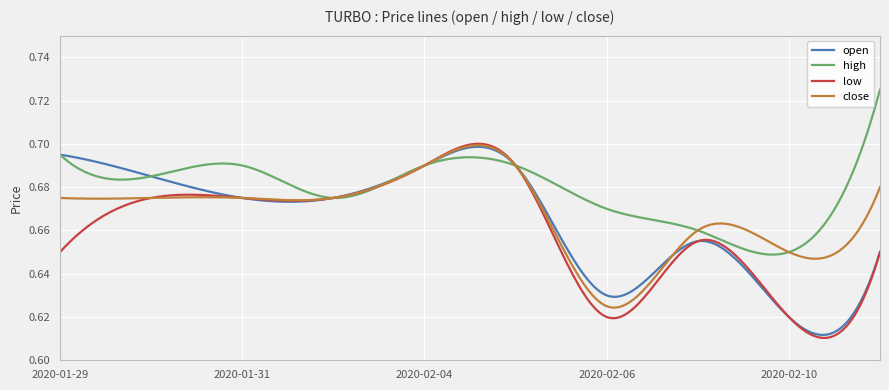

How many close values are between 0 and 1?

300